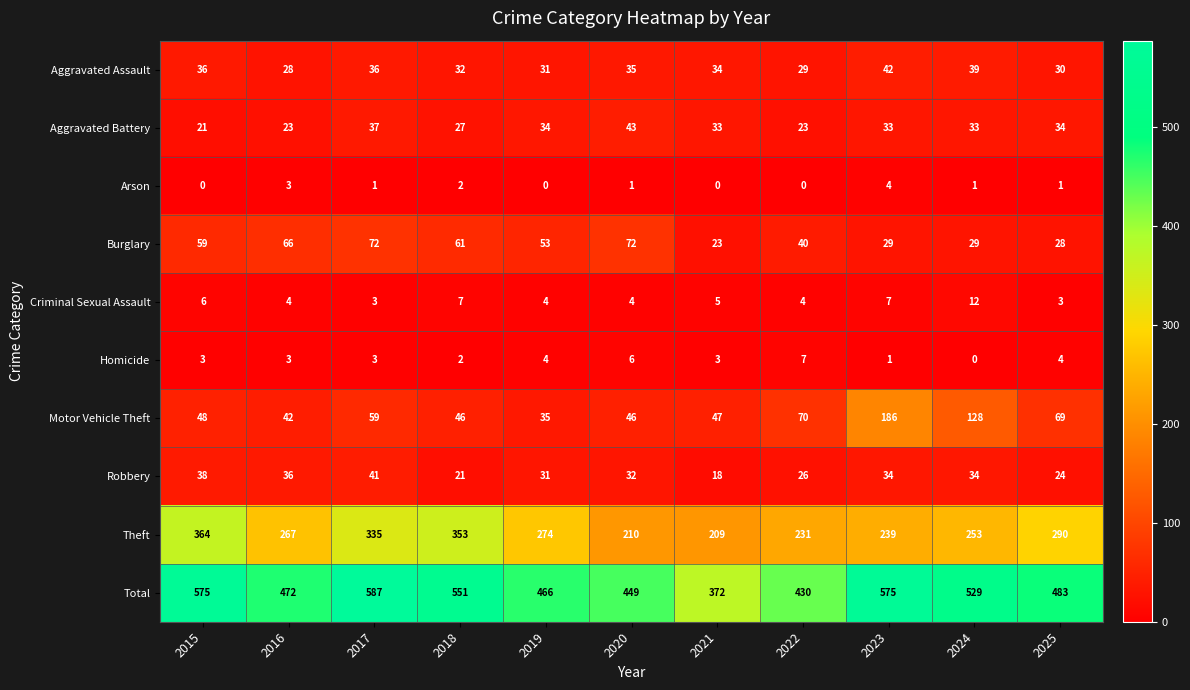

What is the difference between the Burglary values at 2015 and 2025?

31